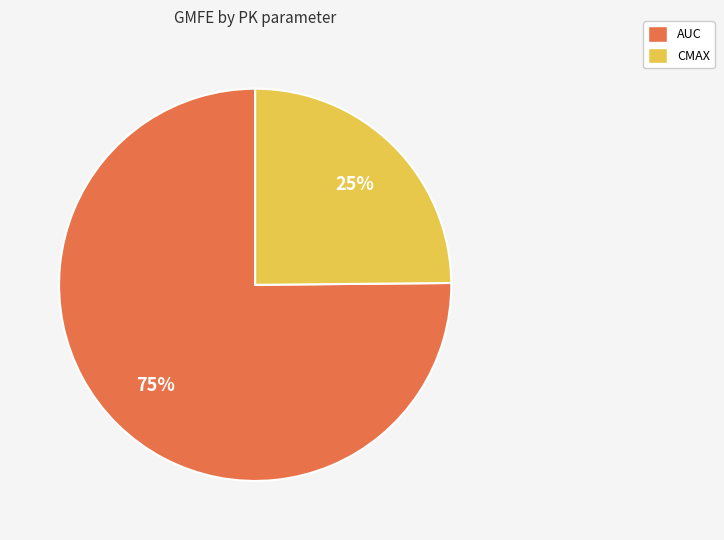

Which slice represents more than half of the pie?

AUC